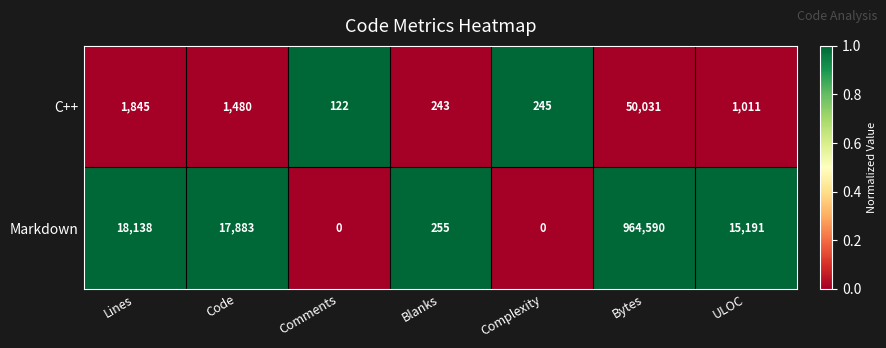

Which series has the widest spread of values?

Markdown